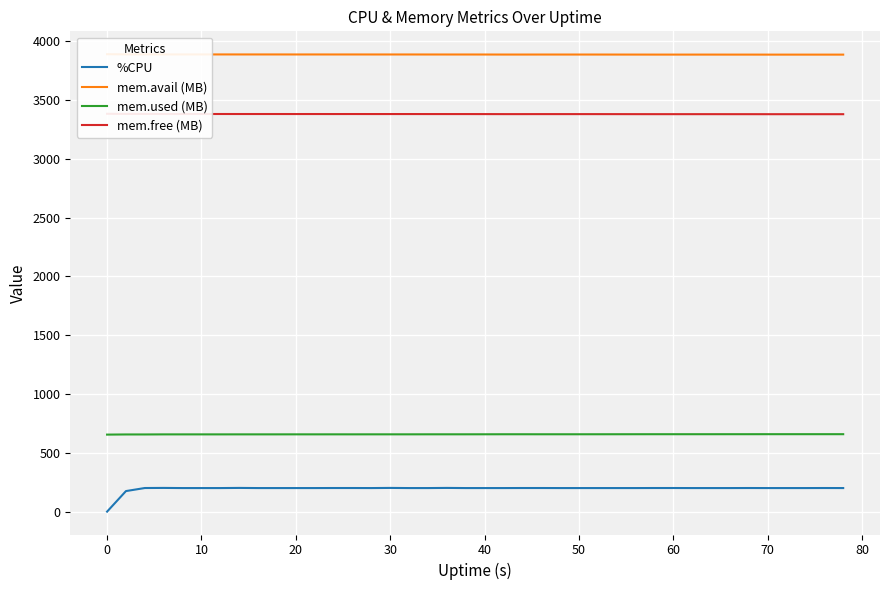

True or false: %CPU and mem.avail (MB) intersect in this chart.

False